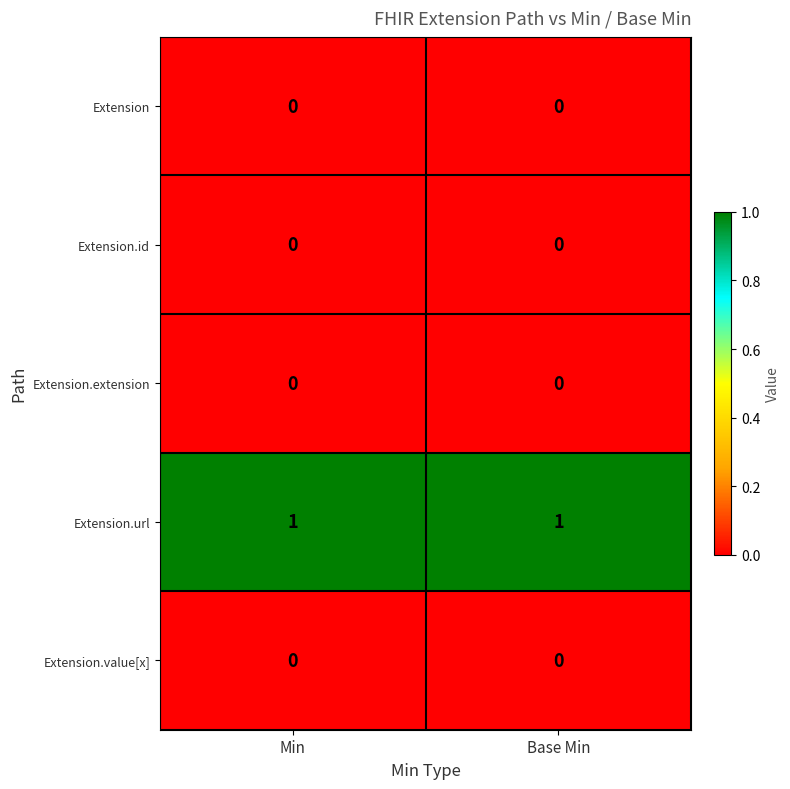

Is it true that Extension.value[x] equals 0 at Min?

True